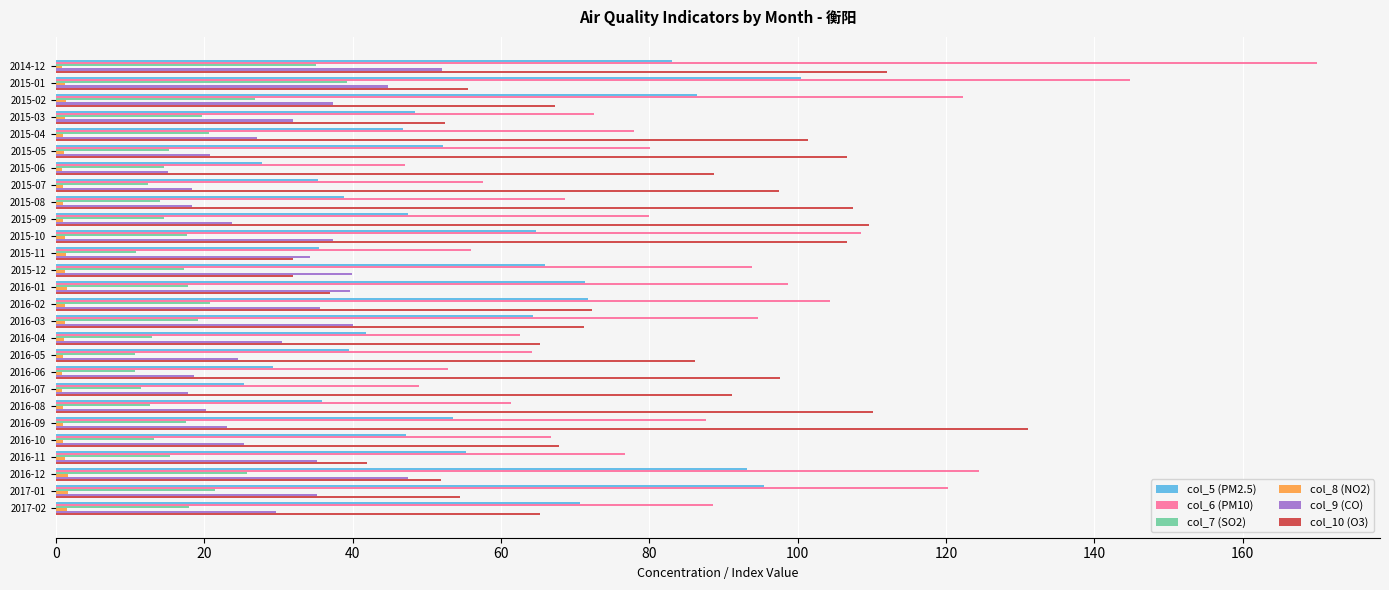

What is the difference between the second highest and minimum values in the col_10 (O3) series?

80.1